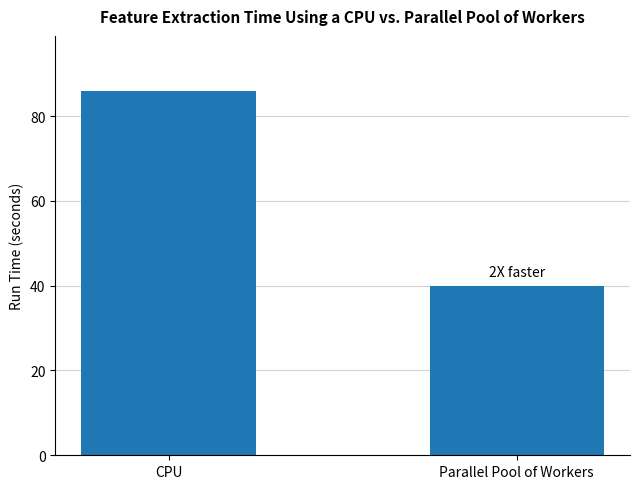

Which category has the highest value across all series?

CPU